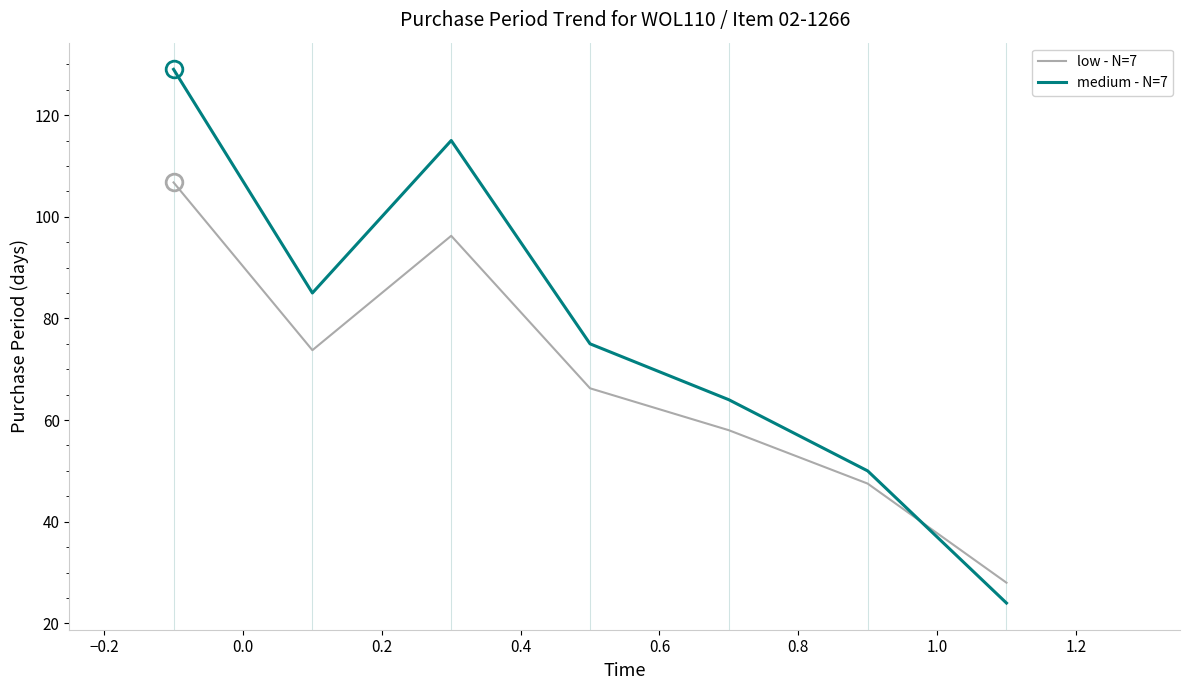

After their last crossing, which series has the higher values: medium - N=7 or low - N=7?

low - N=7